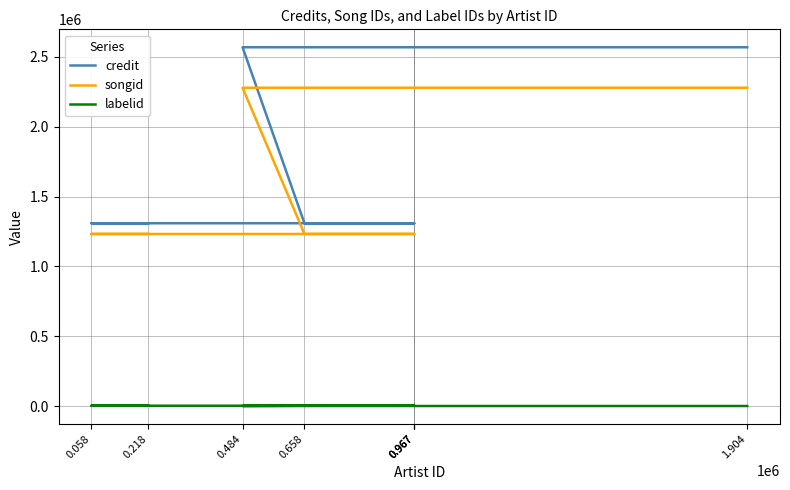

True or false: labelid and songid intersect in this chart.

False